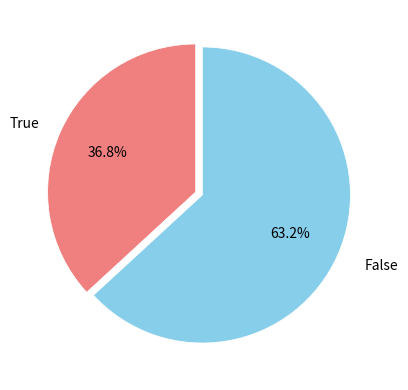

To the nearest percent, what is the average slice percentage?

50%